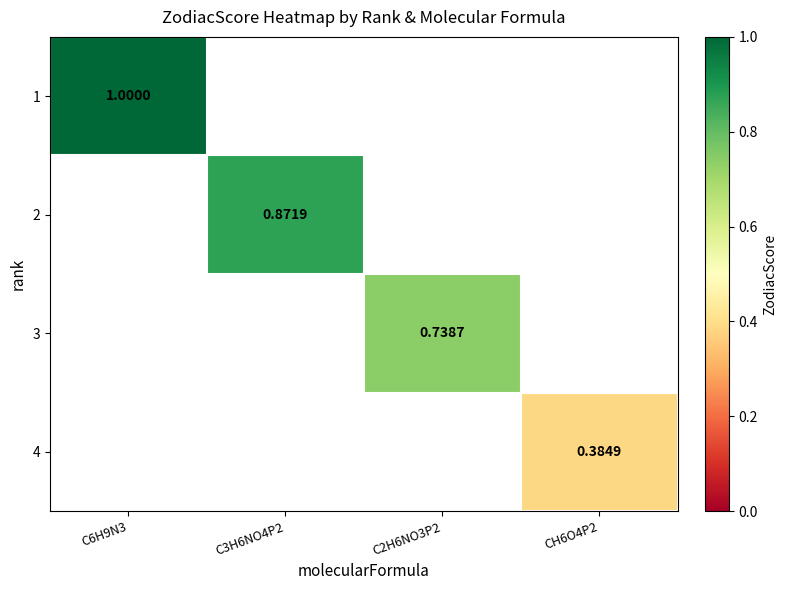

Which series has the largest range (max minus min)?

1